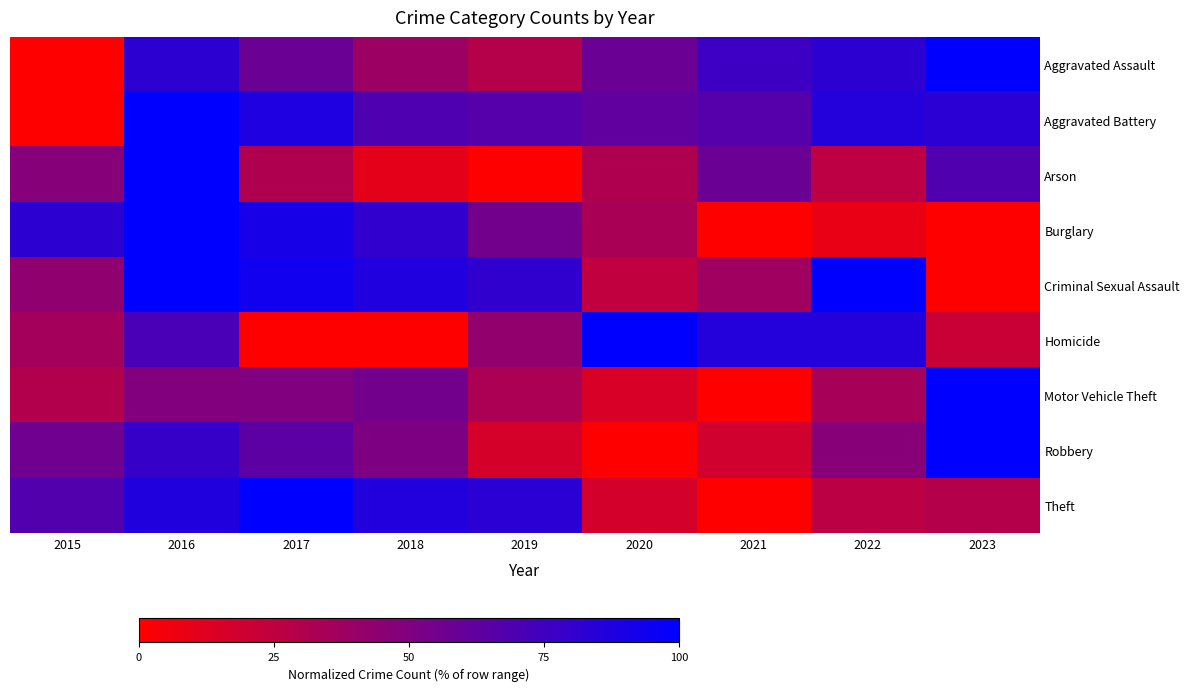

How many distinct data groups are displayed?

9